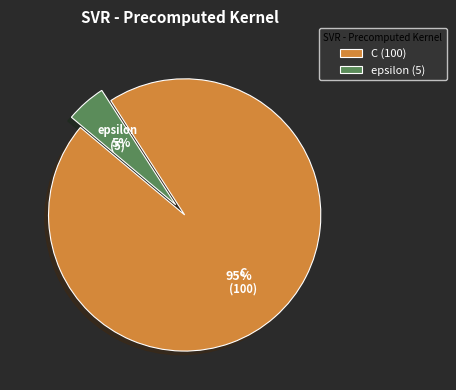

What percentage is the C slice, to the nearest percent?

95%